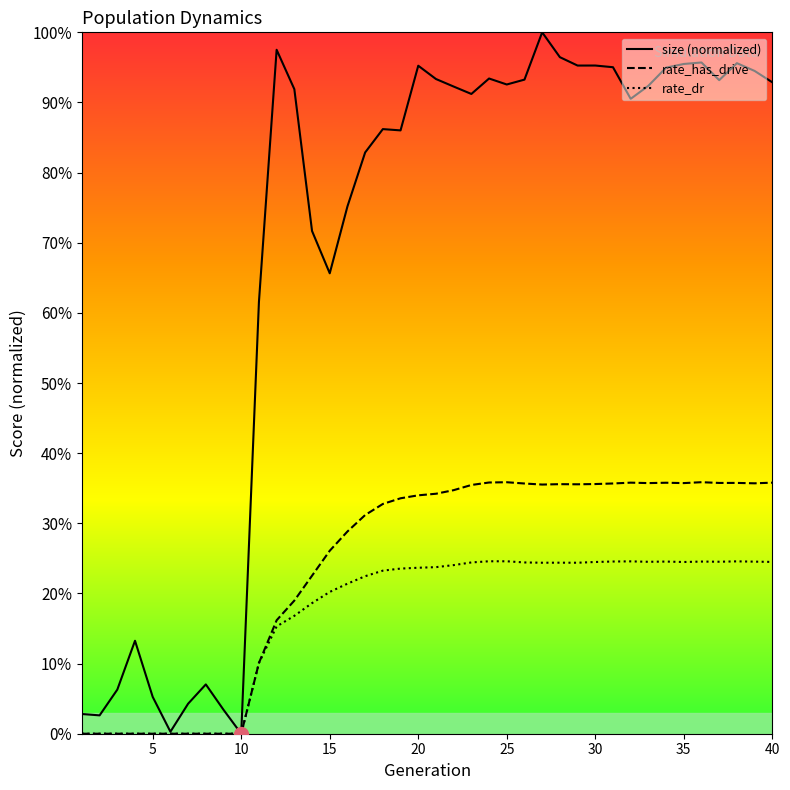

Does the chart display data point markers on the line(s)?

No